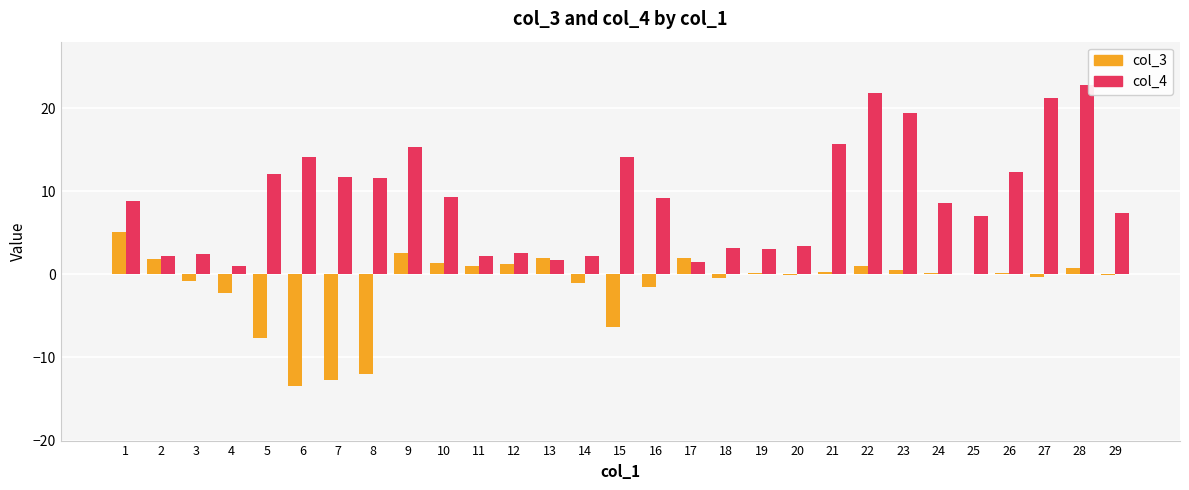

What are all the series names shown in the legend?

col_3, col_4